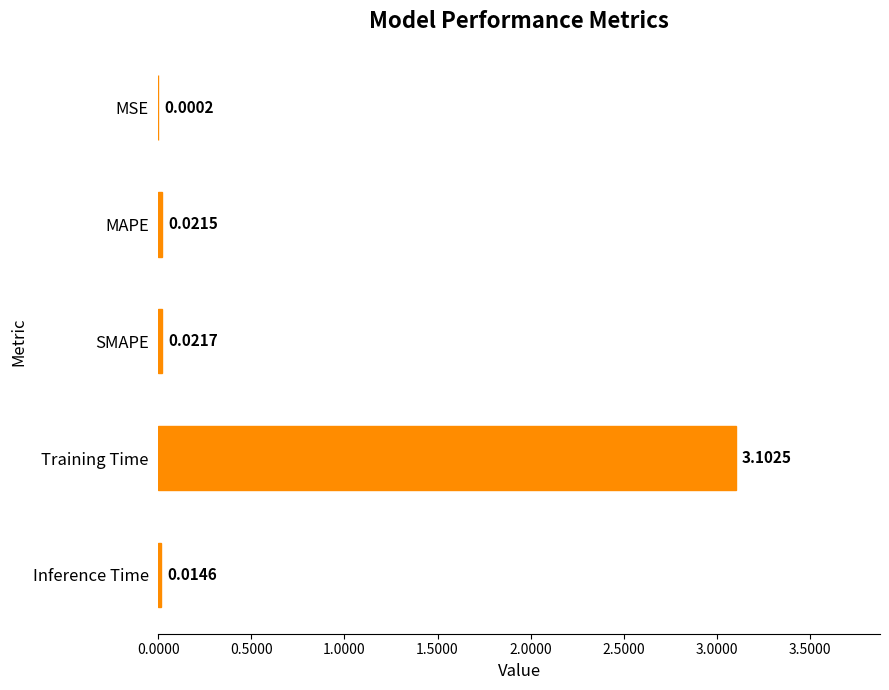

What is the sum of the values at SMAPE and Training Time?

3.1